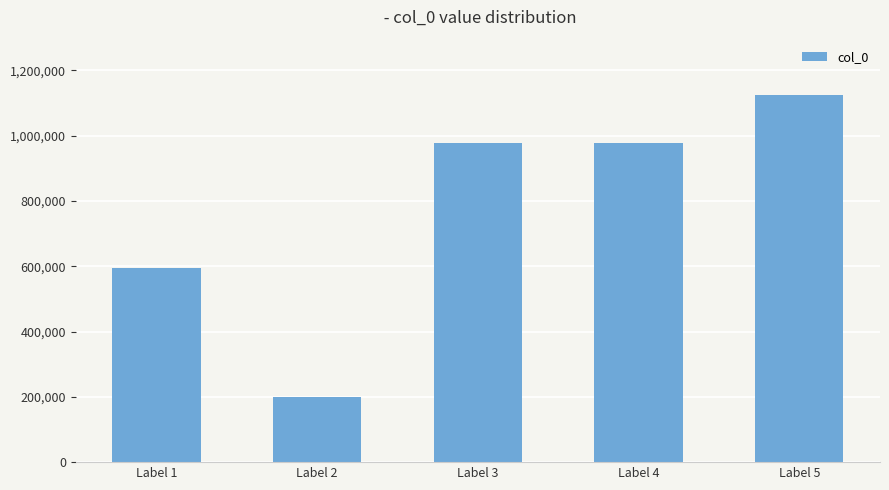

Approximately how many times larger is the value at Label 5 compared to Label 2?

5.6